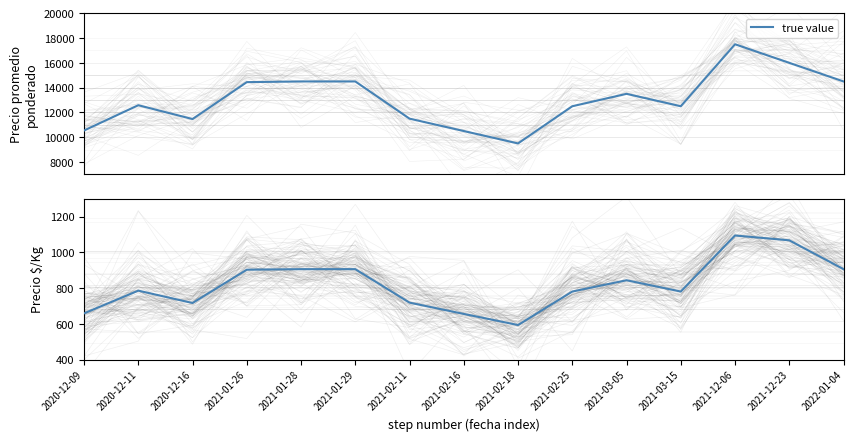

What is the greatest value displayed?

1094